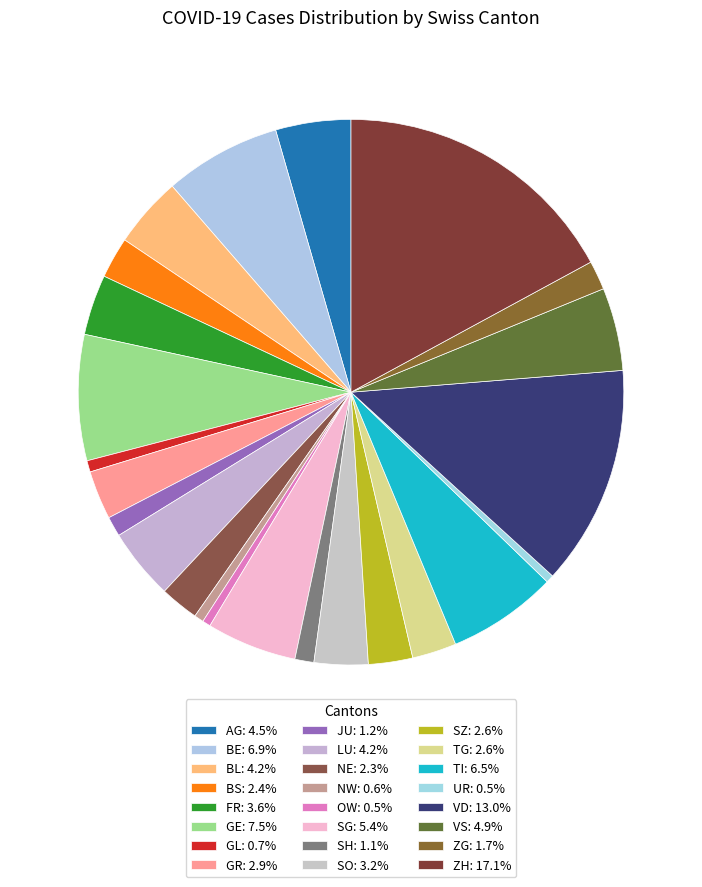

Which category has the smallest portion of the pie?

UR